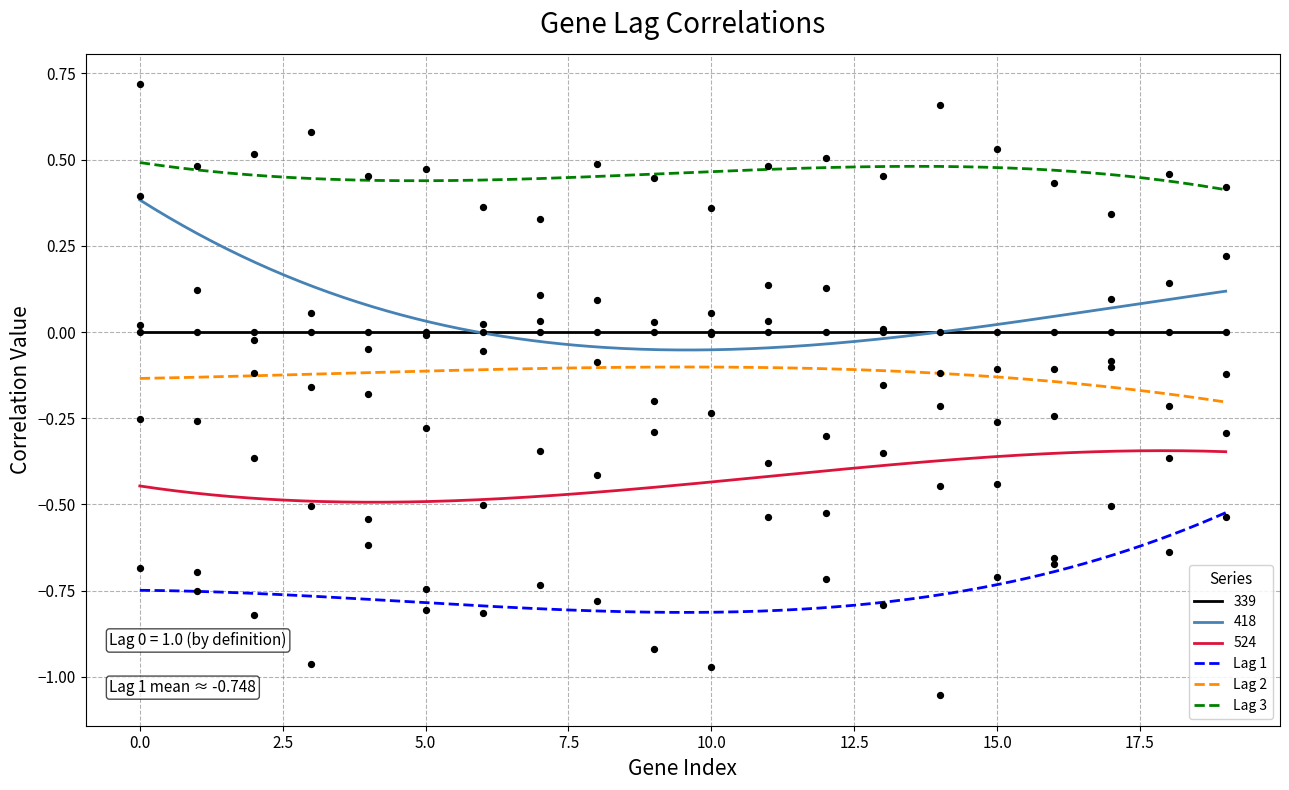

Is the value of Lag 2 at LOC101928043+RNAseq greater than the value of Lag 3 at DGAT1+RNAseq?

No